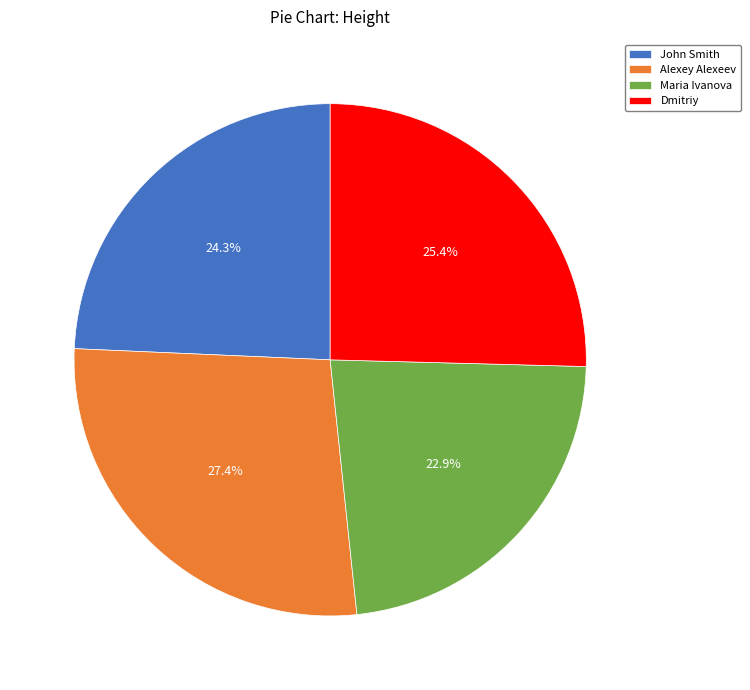

True or false: Maria Ivanova accounts for 23% of the total.

True